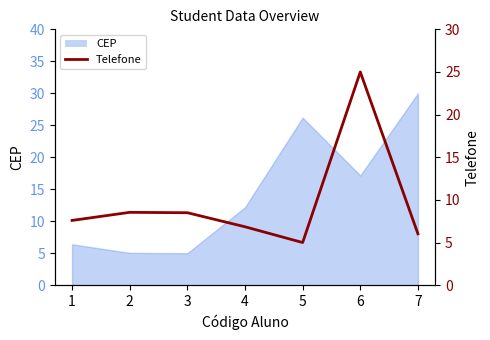

Which label corresponds to the smallest value in the chart?

5